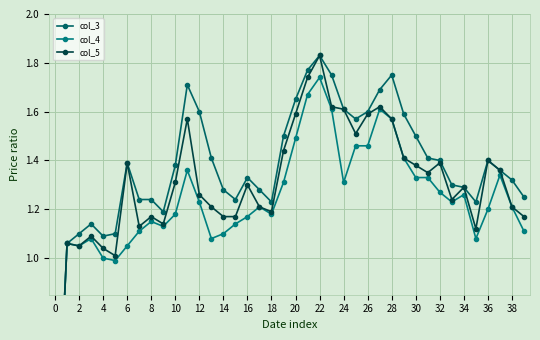

How many values in the col_5 series exceed 1?

39